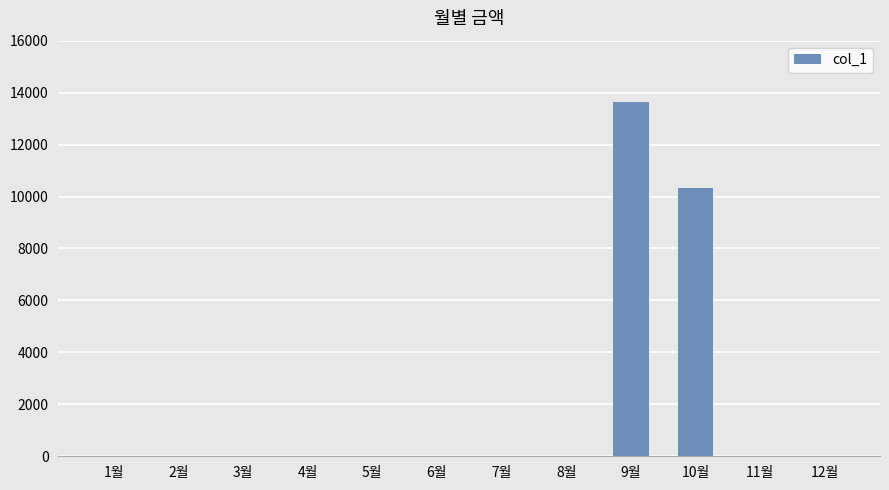

Is it true that the value at 2월 is 6868?

False